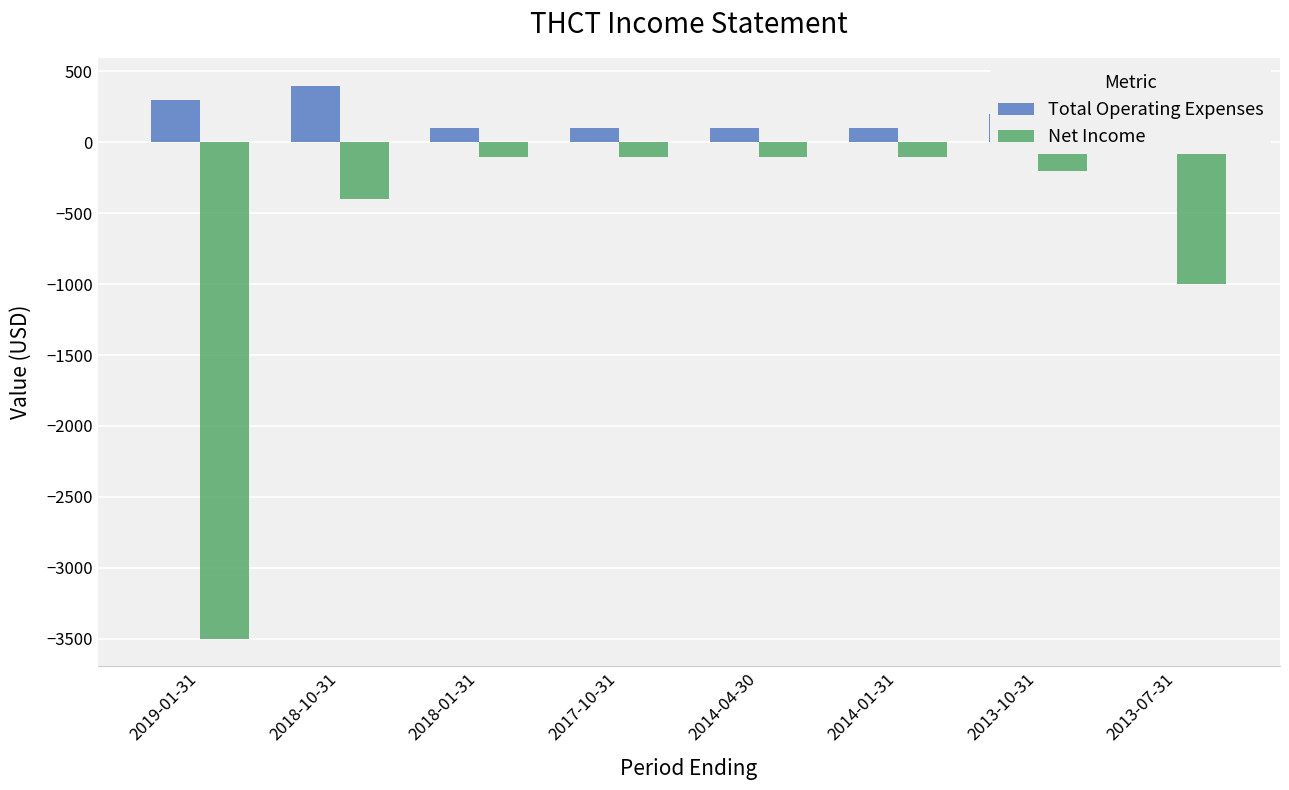

Rank the series by their average value, from lowest to highest.

Net Income, Total Operating Expenses